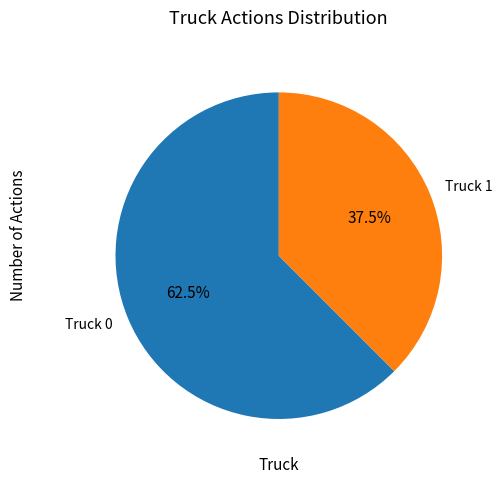

Does Truck 0 account for over 50% of the chart?

Yes